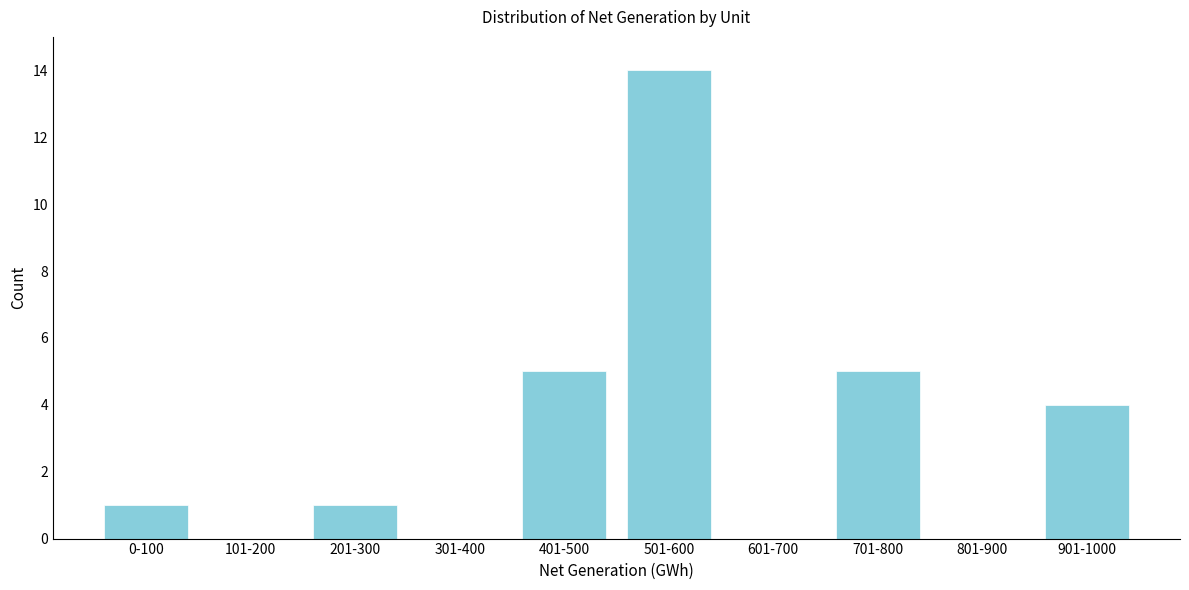

Reading left to right, what are all the values shown in this chart?

0-100=1	101-200=0	201-300=1	301-400=0	401-500=5	501-600=14	601-700=0	701-800=5	801-900=0	901-1000=4